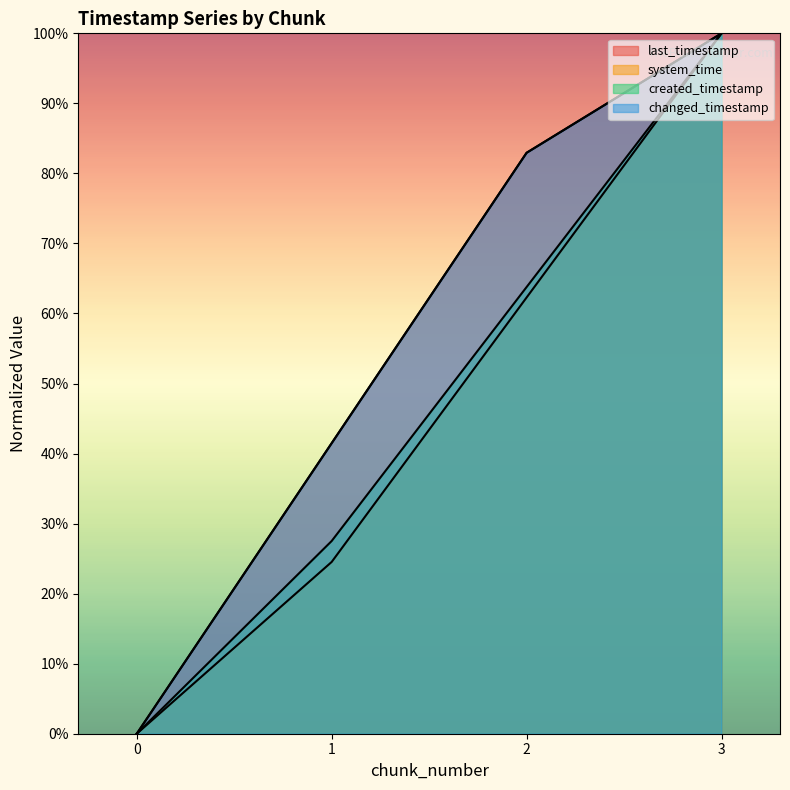

True or false: changed_timestamp and created_timestamp intersect in this chart.

False